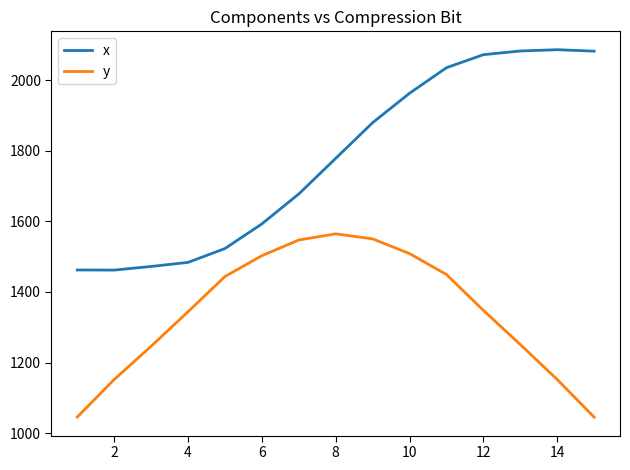

True or false: y and x cross at least once.

False